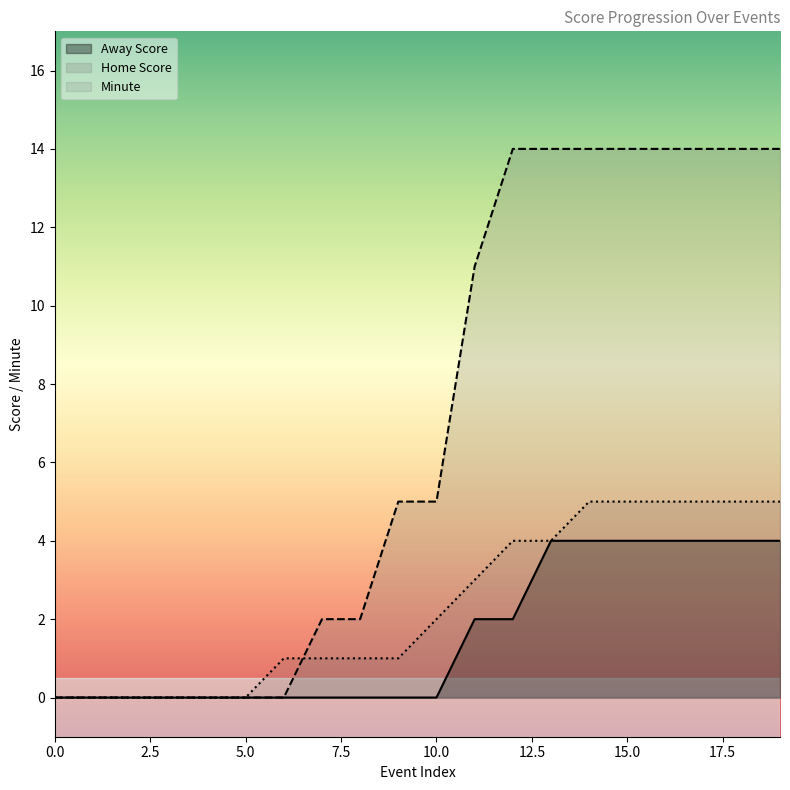

How many data points in Home Score are less than 5?

9